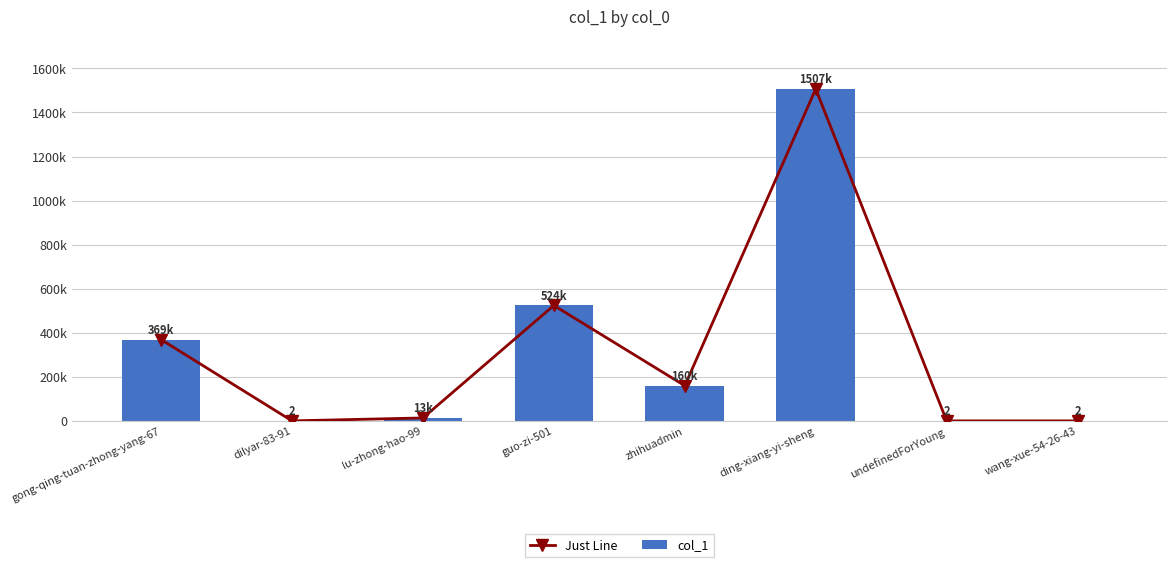

Which category has the lowest value in the col_1 series?

dilyar-83-91